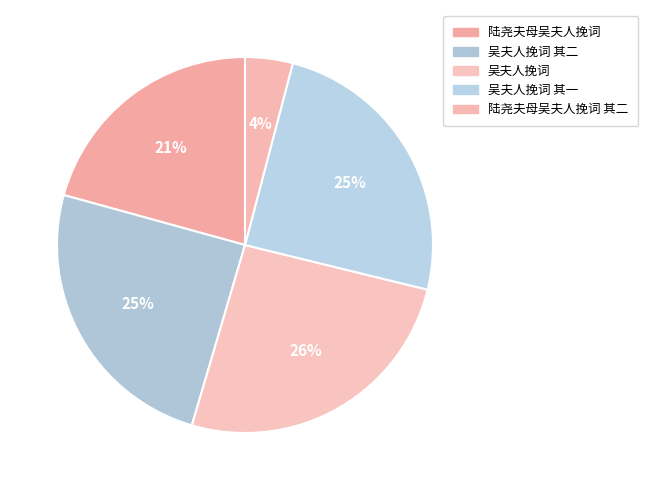

What percentage is the 陆尧夫母吴夫人挽词 其二 slice, to the nearest percent?

4%